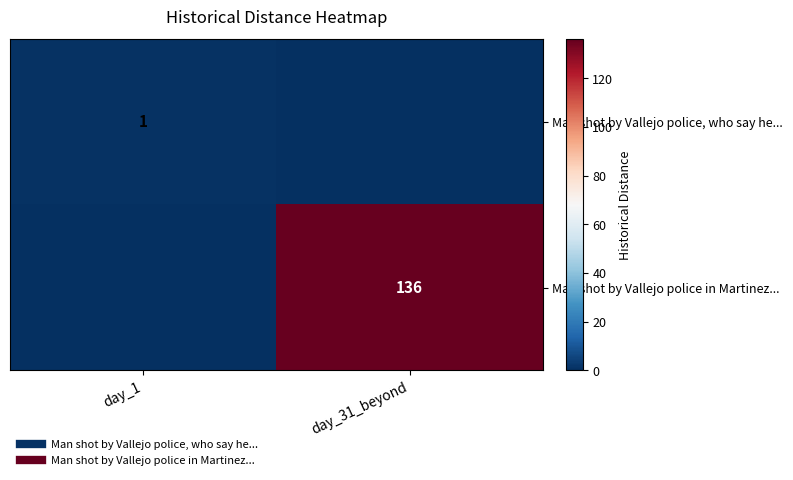

What is the highest value of the Man shot by Vallejo police in Martinez... series?

136